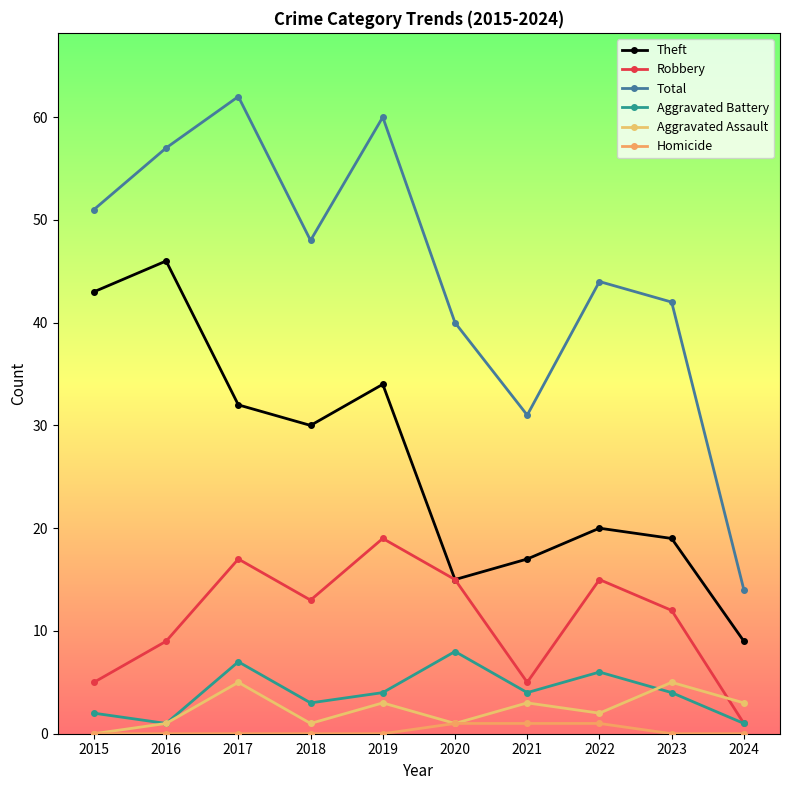

Rank the series by their maximum value, from lowest to highest.

Homicide, Aggravated Assault, Aggravated Battery, Robbery, Theft, Total